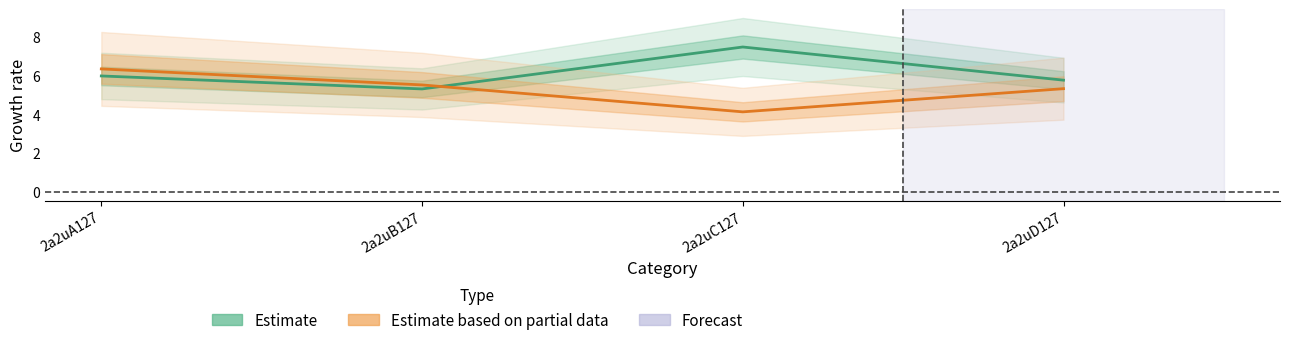

Rank the categories by Estimate based on partial data value from lowest to highest.

2a2uC127, 2a2uD127, 2a2uB127, 2a2uA127